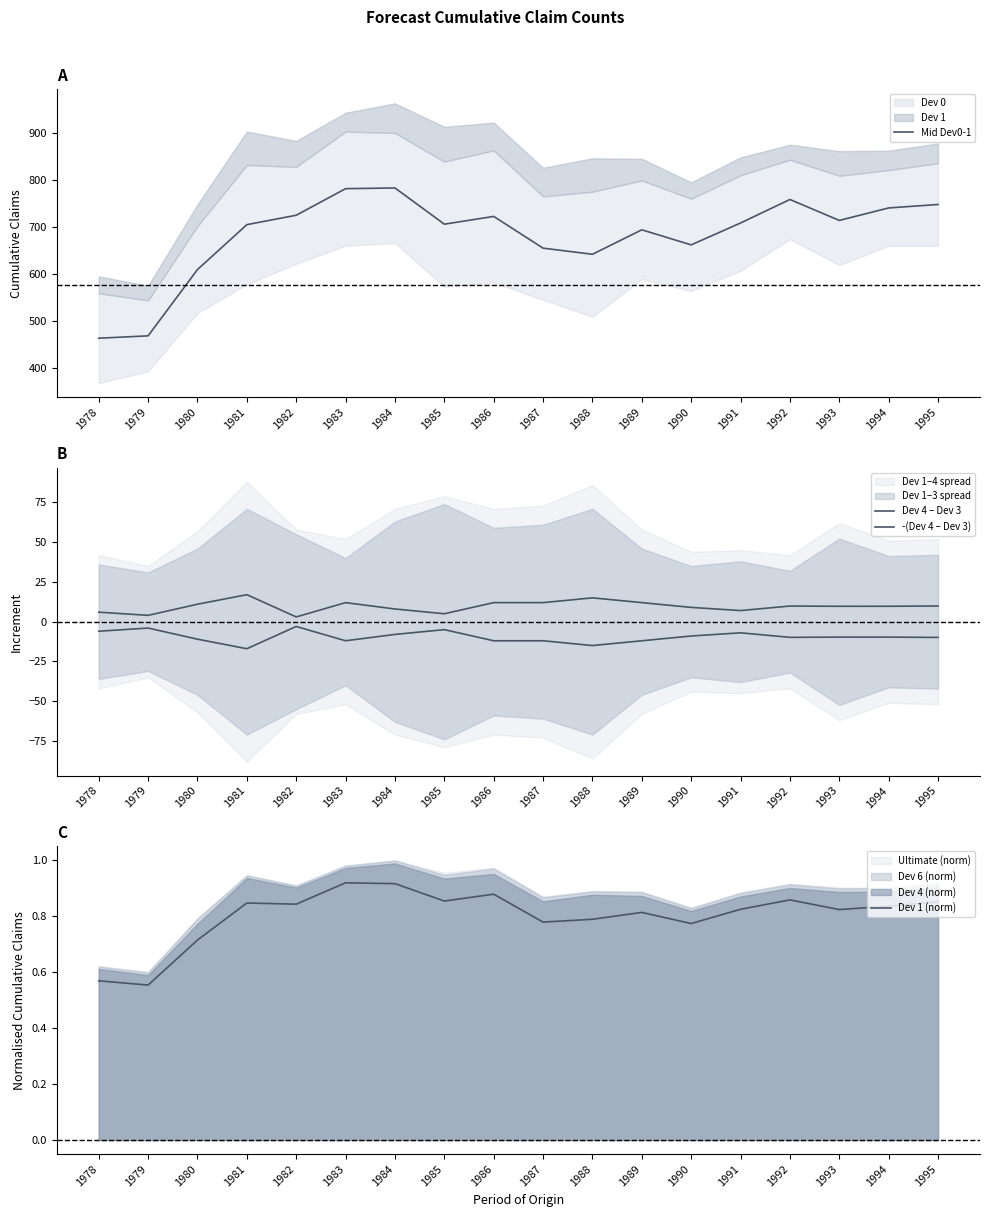

What is the value of the Dev 4 – Dev 3 point at the 11th from the left?

15.0